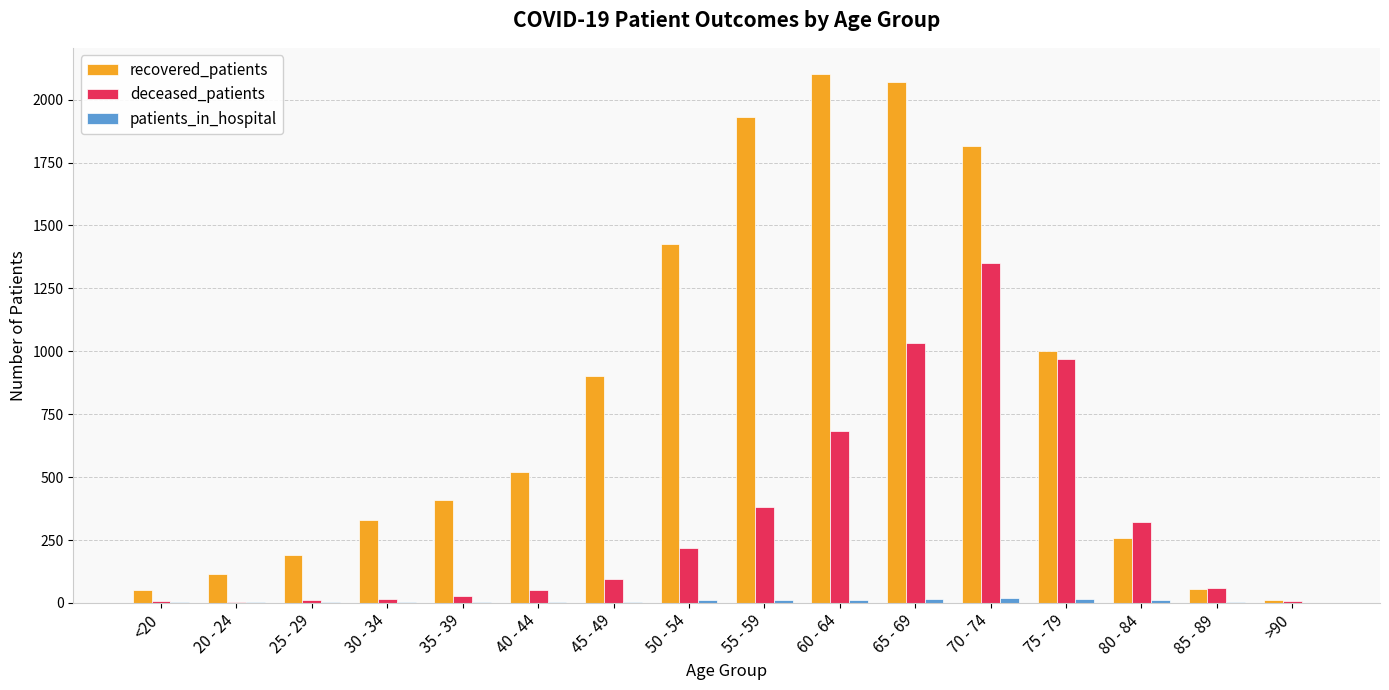

True or false: deceased_patients has a value of 476 at 60 - 64.

False